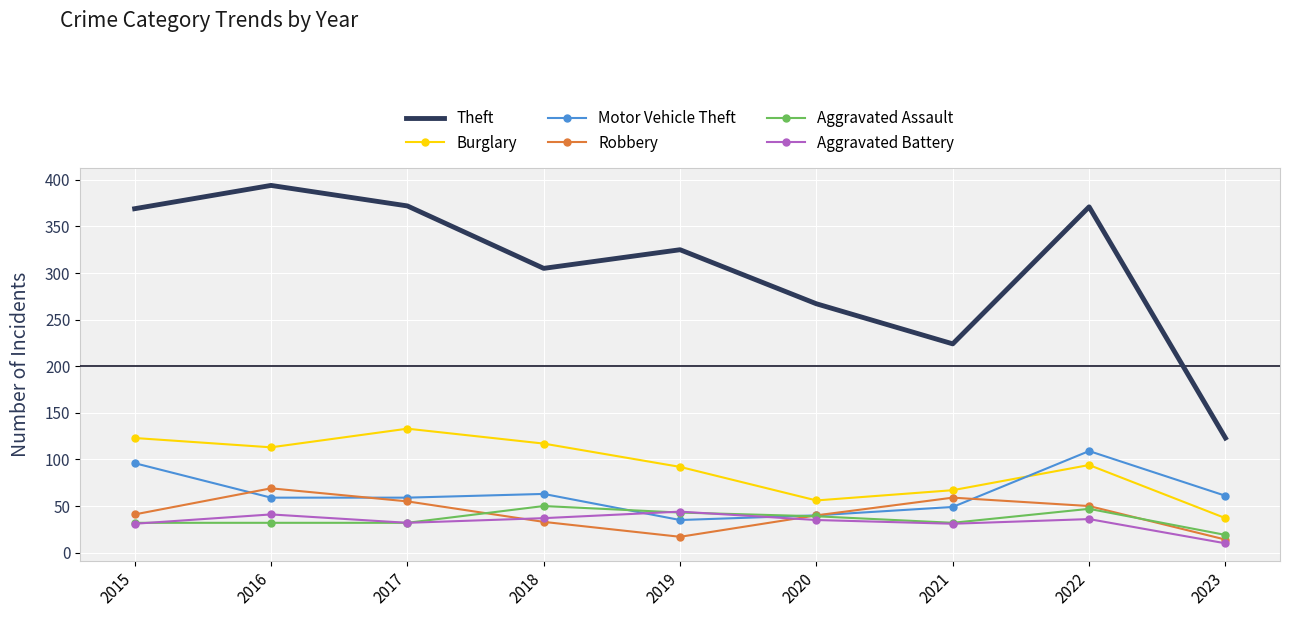

Which series has the largest range (max minus min)?

Theft